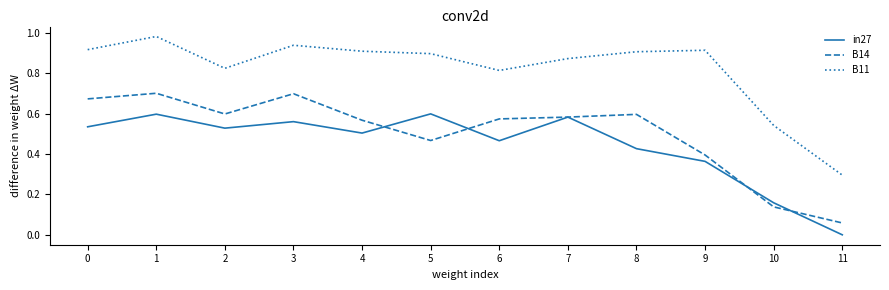

At which category does B11 reach its first local valley?

2